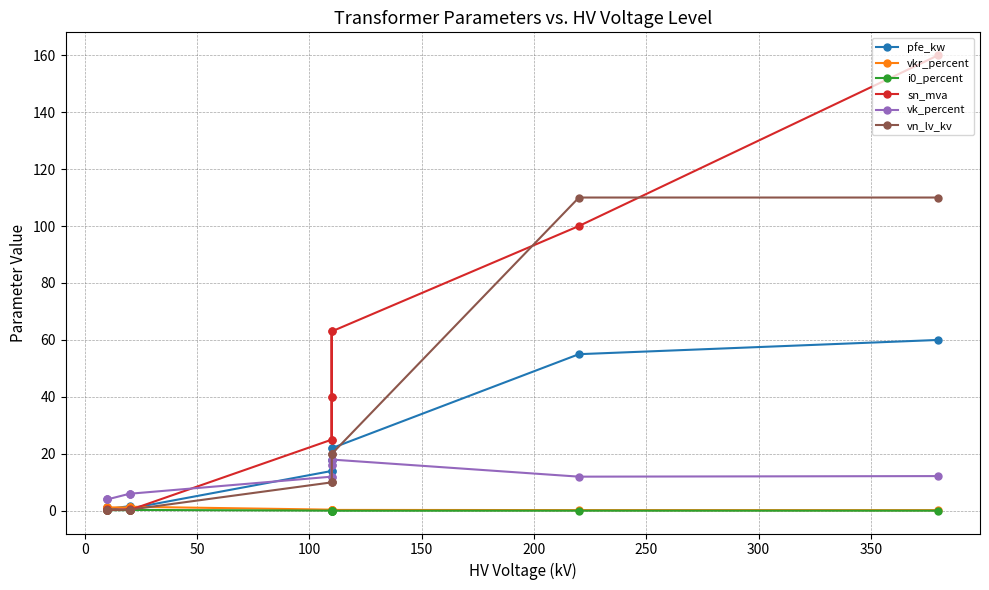

Is the value of vkr_percent at 400 greater than the value of i0_percent at 350?

Yes